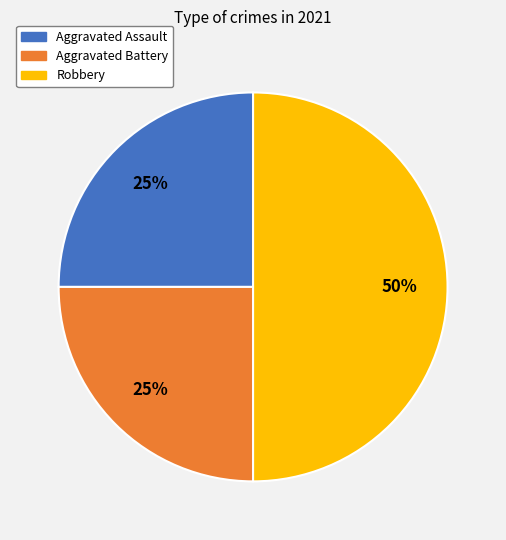

The Aggravated Assault slice represents 36% of the pie. True or false?

False